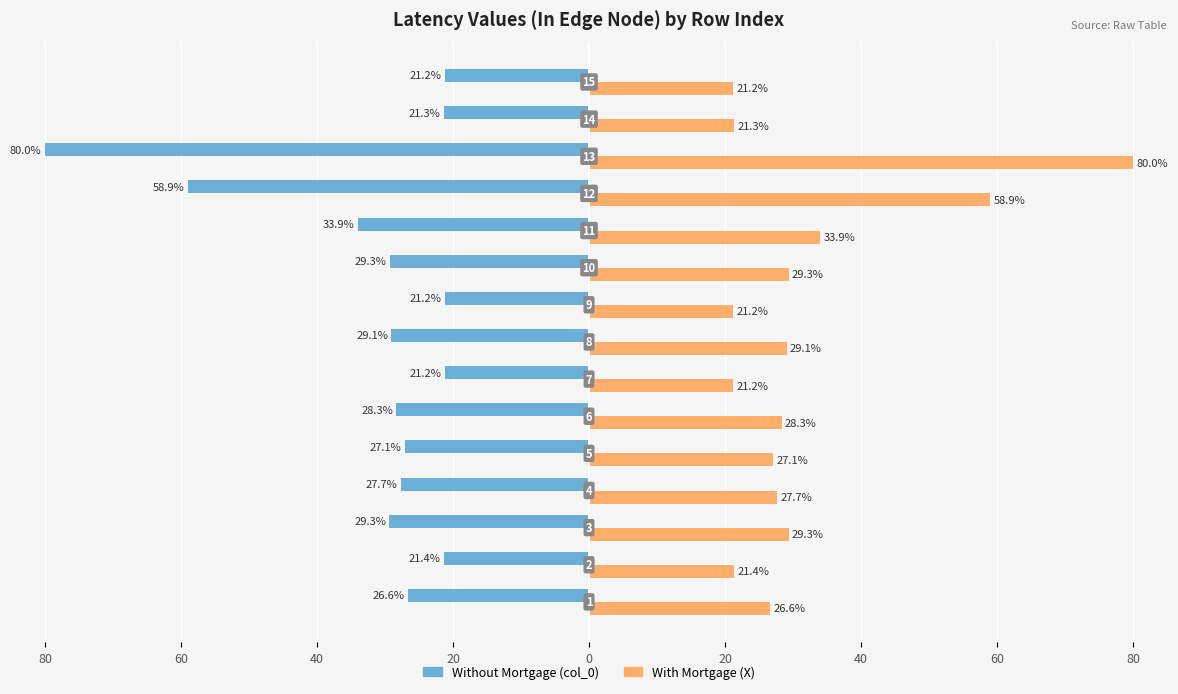

What are all the series names shown in the legend?

Without Mortgage (col_0), With Mortgage (X)